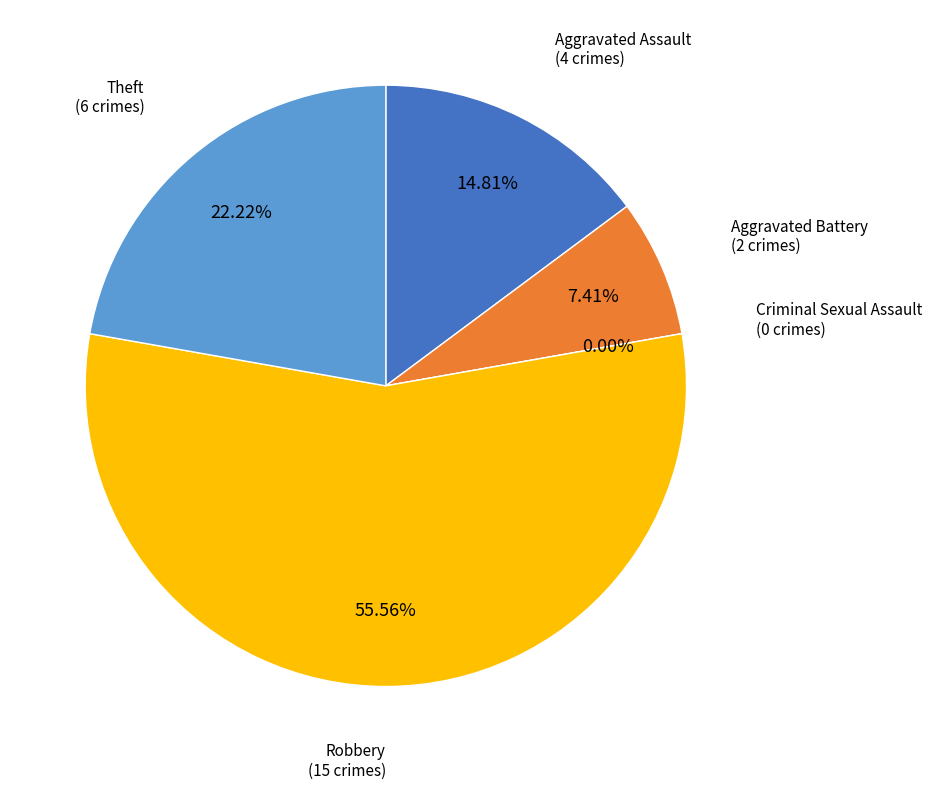

Which slice is the smallest?

Criminal Sexual Assault